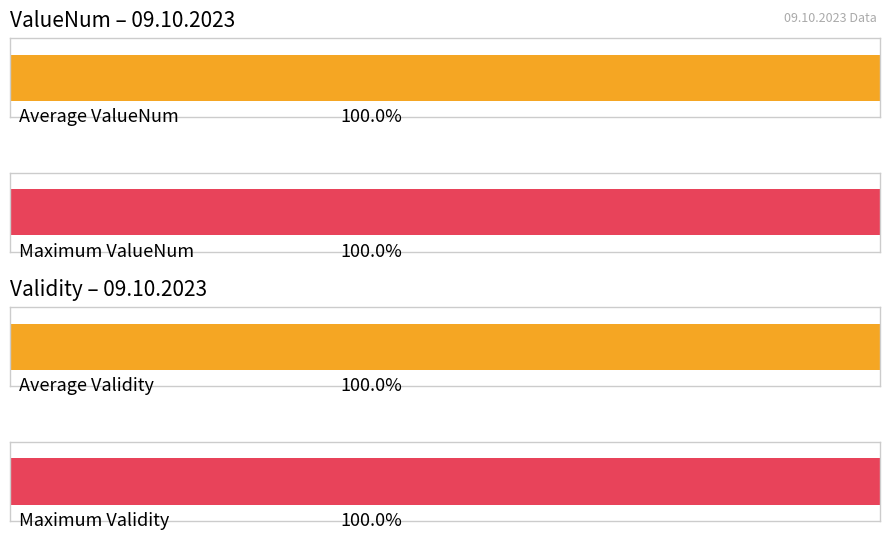

Which series has the largest total across all categories?

ValueNum